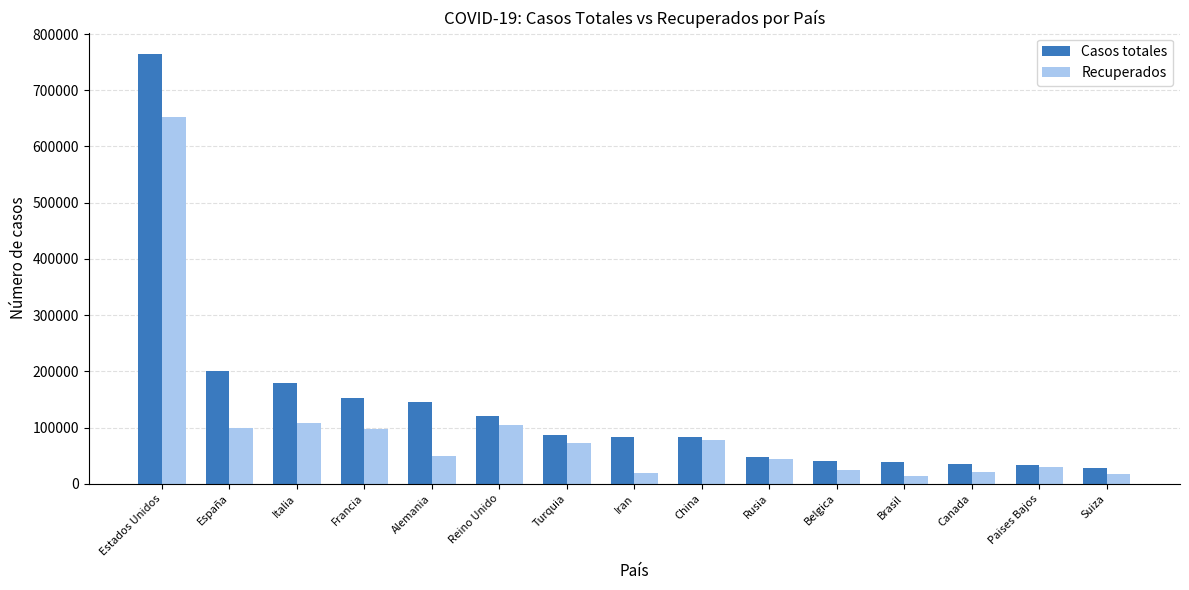

Are the bars grouped side by side (vs. stacked)?

Yes